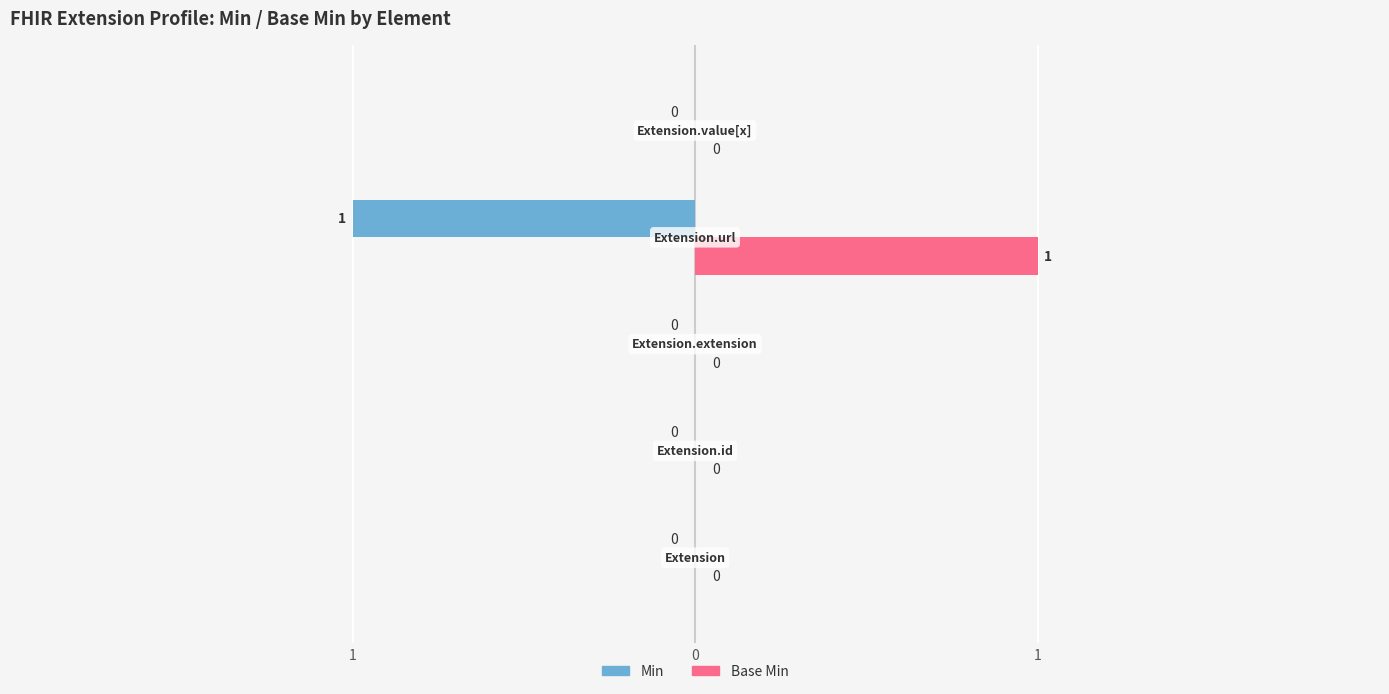

What are all the series names shown in the legend?

Min, Base Min